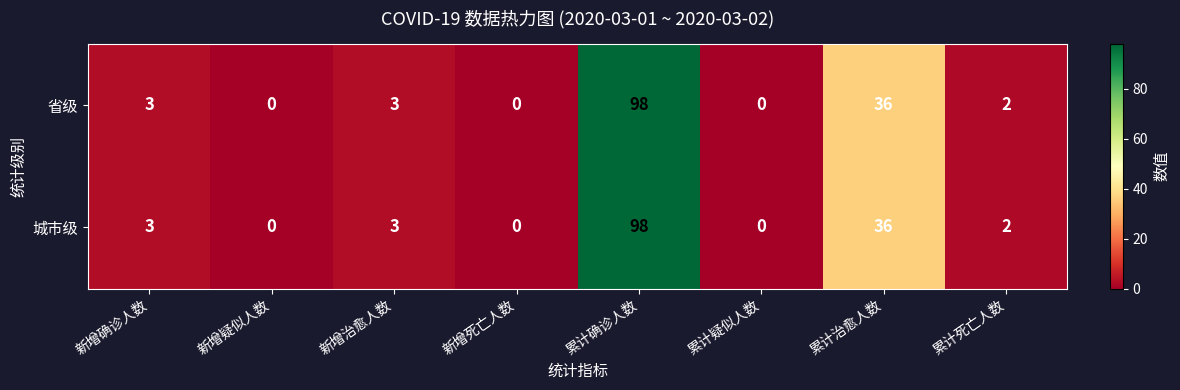

At which label is 省级 closest to 49?

累计治愈人数